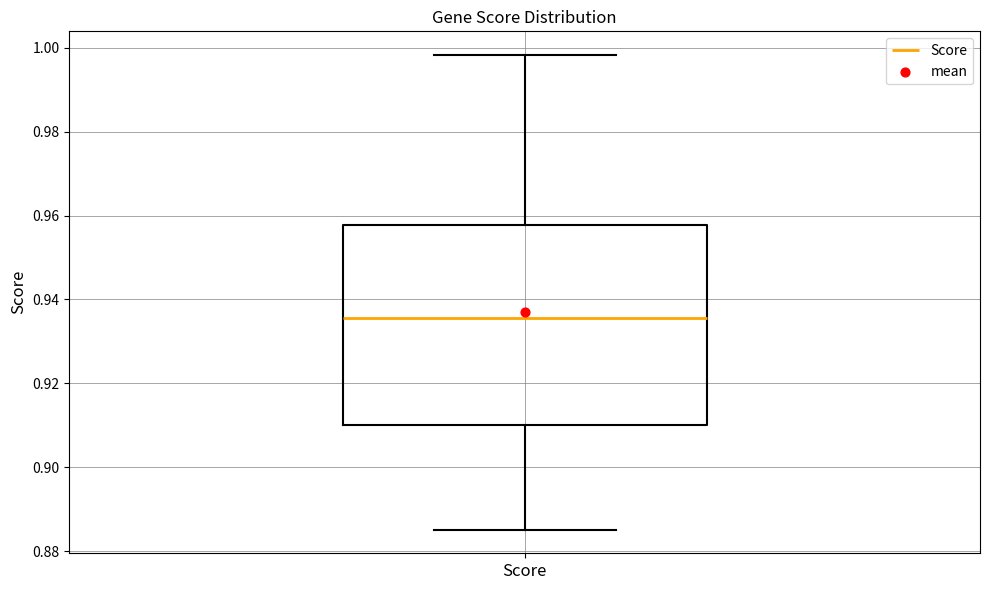

Where does the upper whisker of the box for Score end on the y-axis? The values are not printed on the chart, so give them approximately, as read against the axis.

0.998